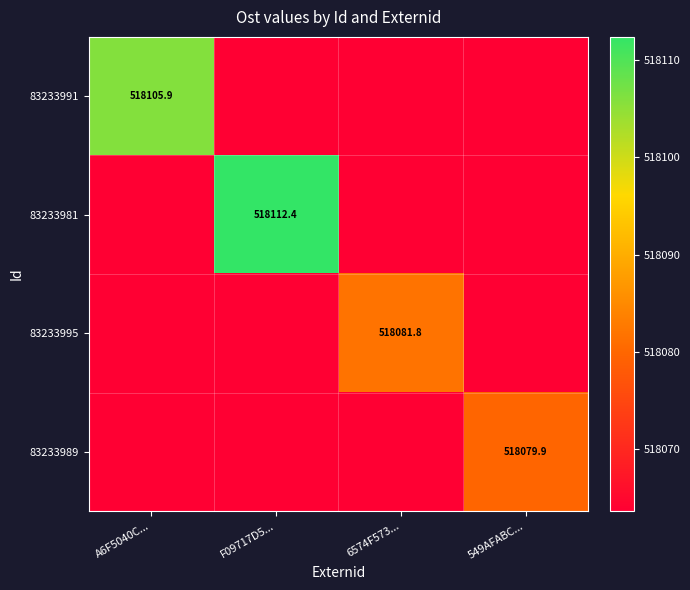

Between A6F5040C... and 6574F573..., which is larger?

A6F5040C...